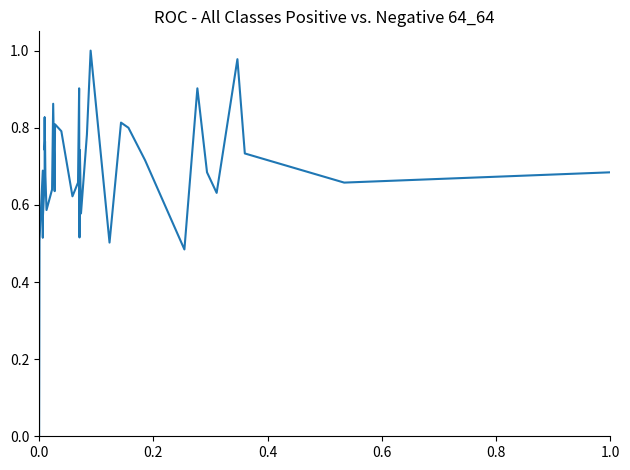

Is this an area chart (filled region under the line)?

No